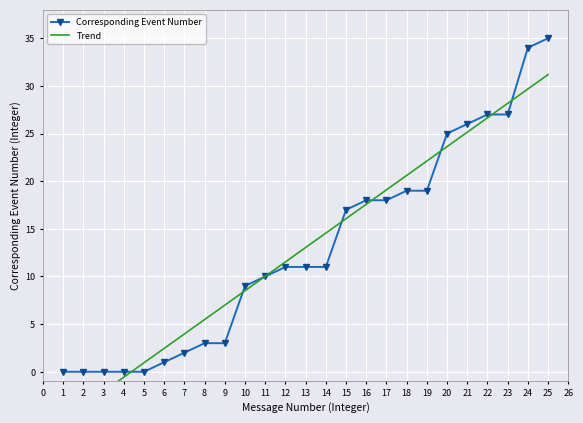

The chart shows a value of 15 at 23. True or false?

False